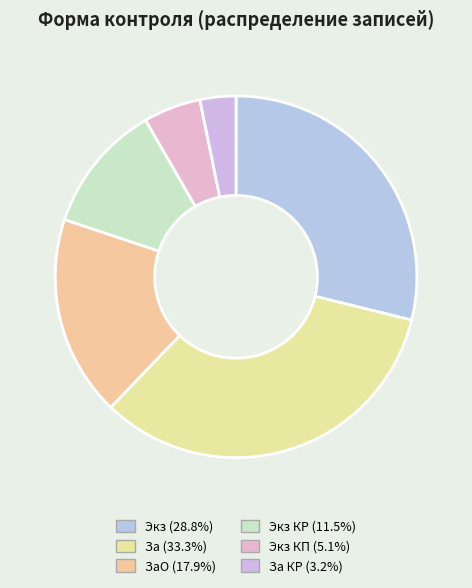

Is there a majority slice in this chart?

No